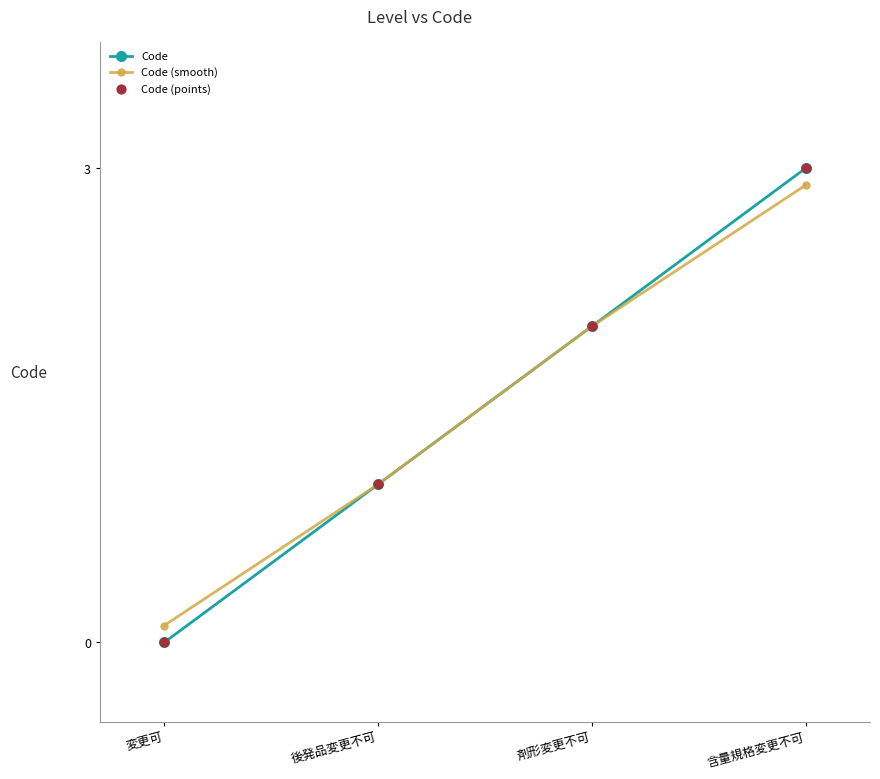

At which category is the sum across all series the highest?

含量規格変更不可